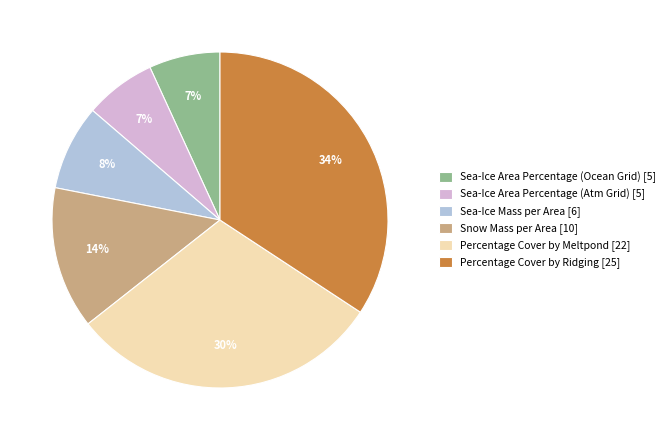

To the nearest percent, what is the combined percentage of Sea-Ice Mass per Area [6] and Snow Mass per Area [10]?

22%